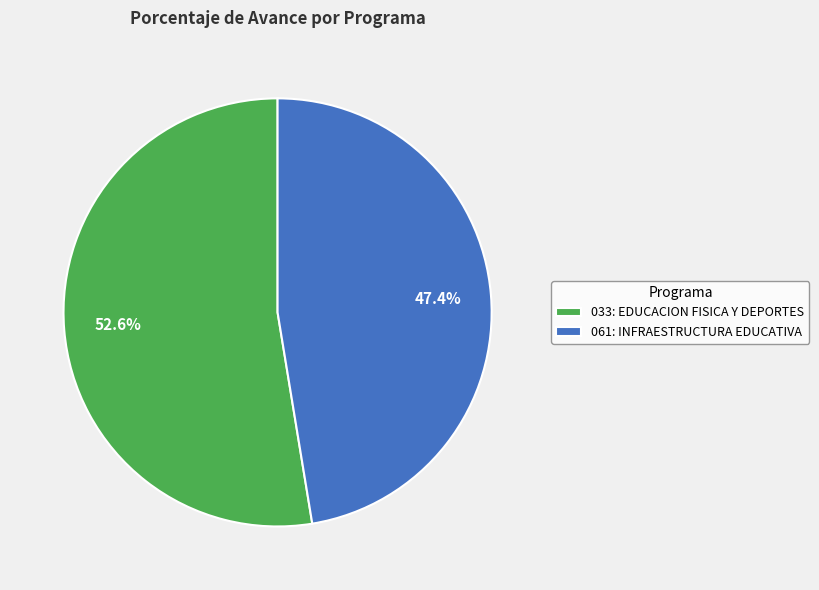

Does 061: INFRAESTRUCTURA EDUCATIVA represent more than half of the total?

No